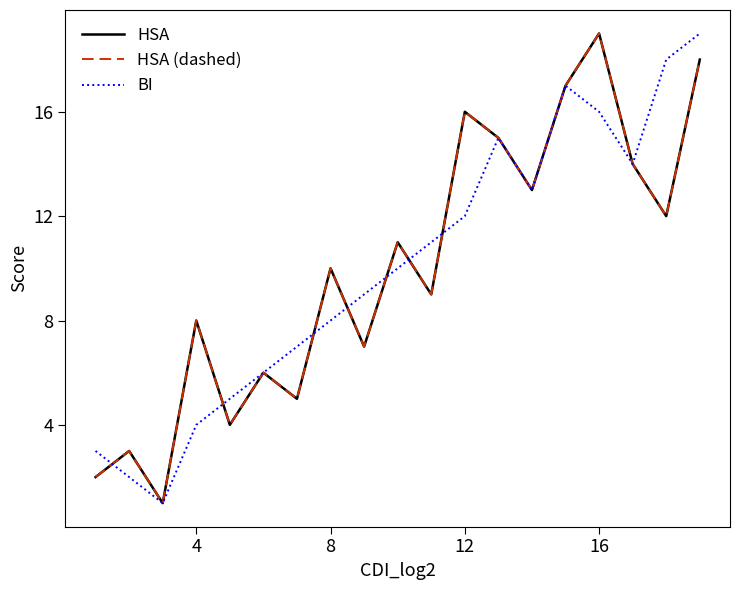

What is the minimum value for HSA?

1